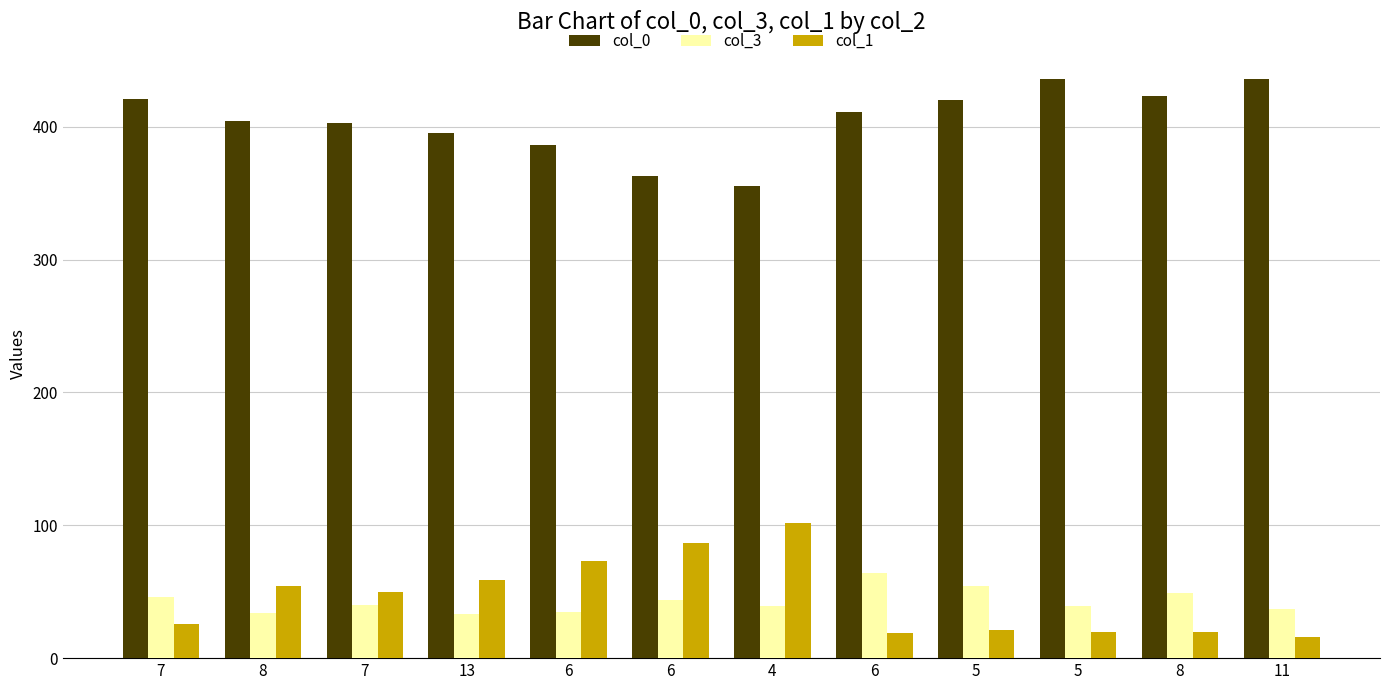

Which series has the largest range (max minus min)?

col_1